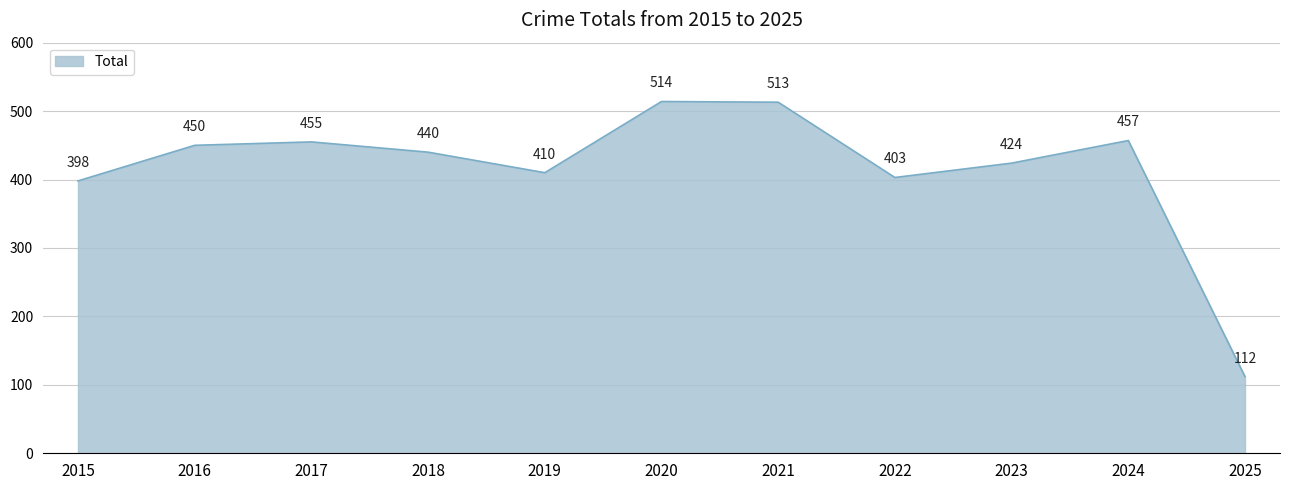

Where does the data first go above 440?

2016